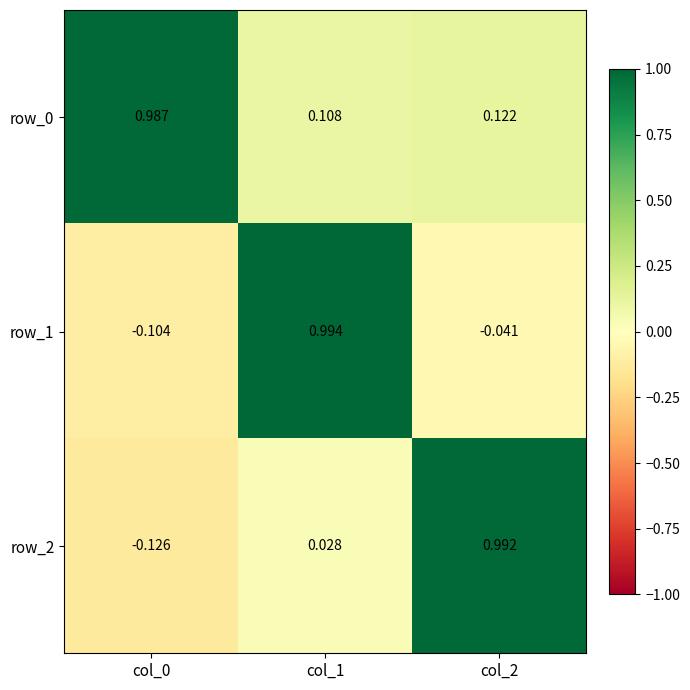

Where is row_2 nearest to the value 0?

col_1